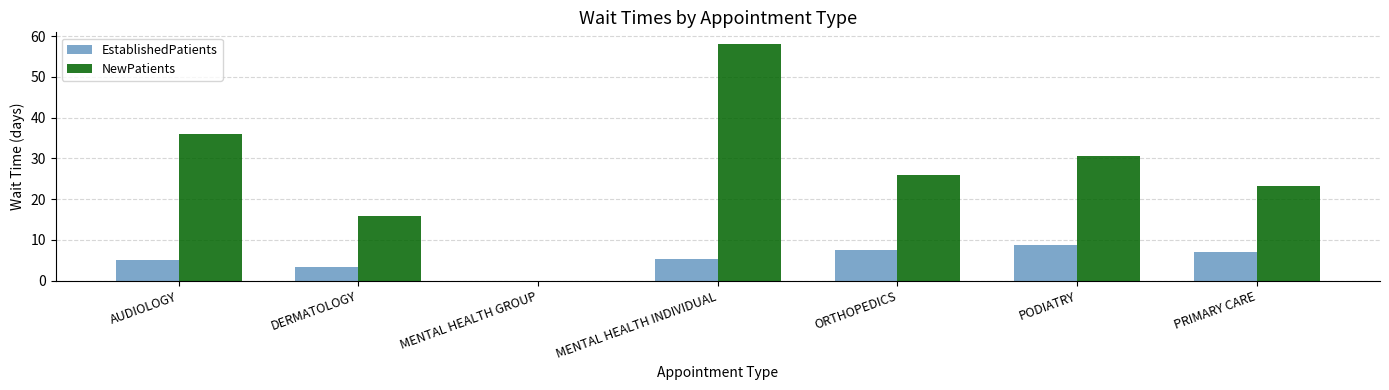

What is the difference between the NewPatients values at PODIATRY and MENTAL HEALTH GROUP?

30.5